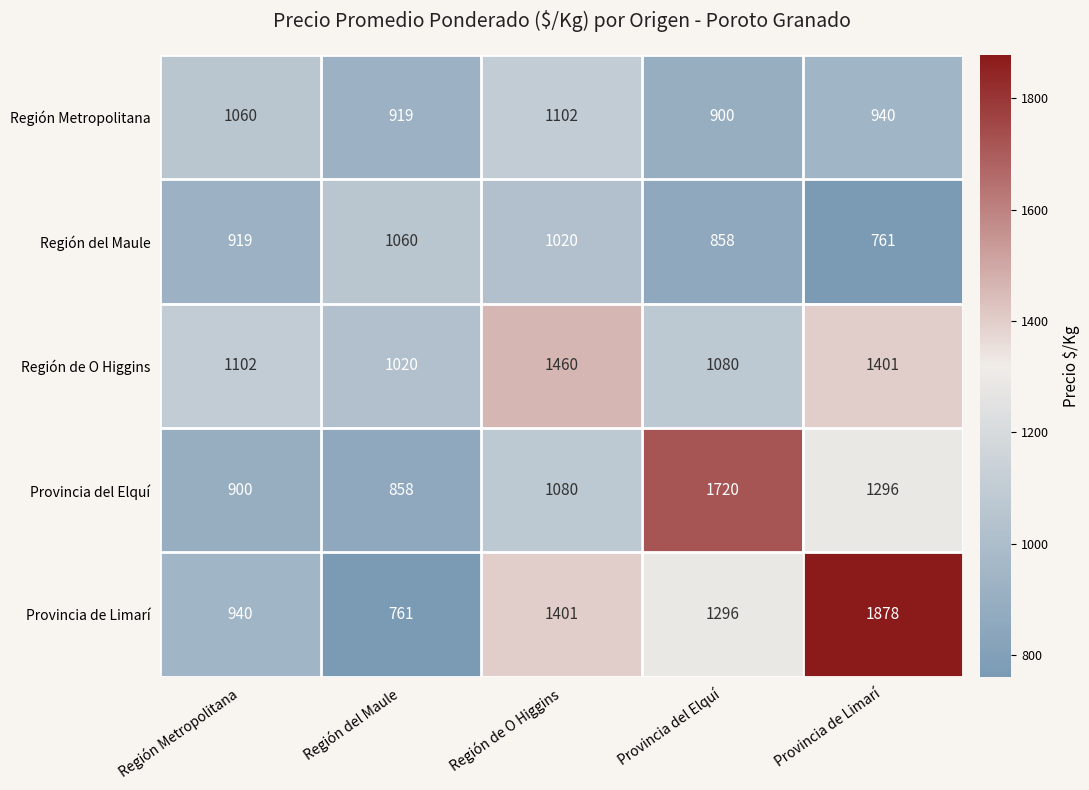

How many Región del Maule values are between 858 and 1020?

3